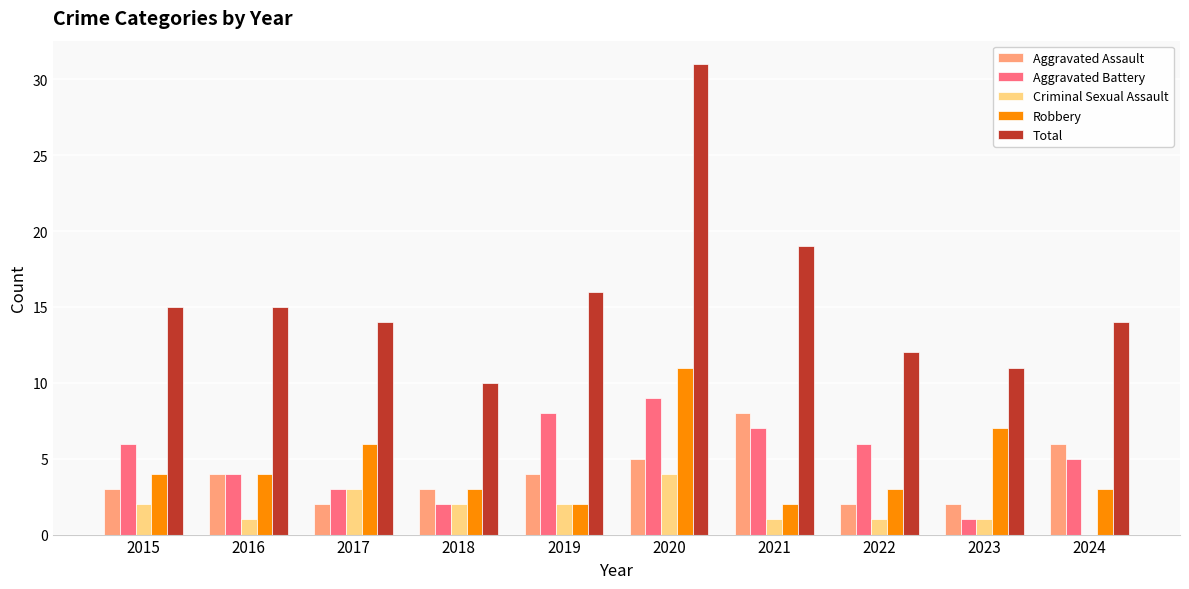

Reading left to right, list all the values displayed in this chart.

Aggravated Assault: 3	4	2	3	4	5	8	2	2	6
Aggravated Battery: 6	4	3	2	8	9	7	6	1	5
Criminal Sexual Assault: 2	1	3	2	2	4	1	1	1	0
Robbery: 4	4	6	3	2	11	2	3	7	3
Total: 15	15	14	10	16	31	19	12	11	14